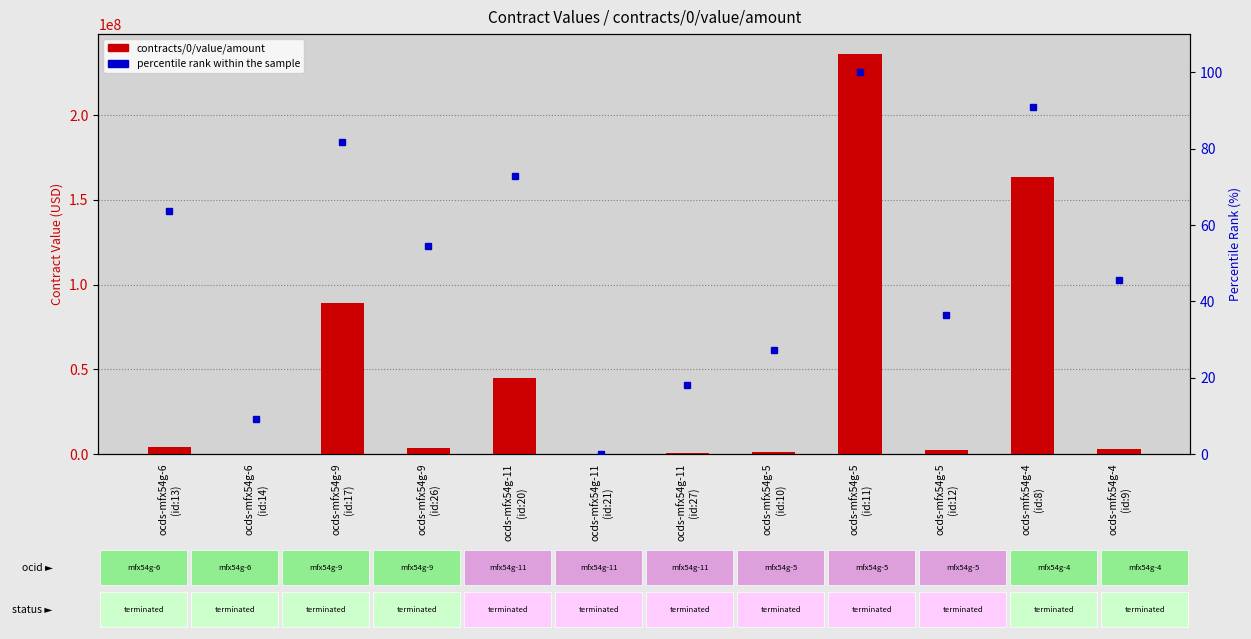

How many data points does each series have?

12